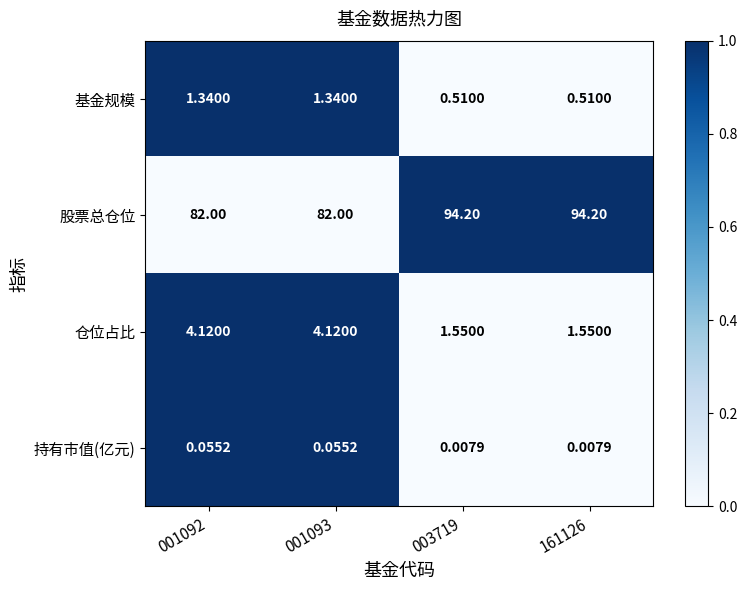

At 003719, list the series in order from smallest to largest.

持有市值(亿元), 基金规模, 仓位占比, 股票总仓位